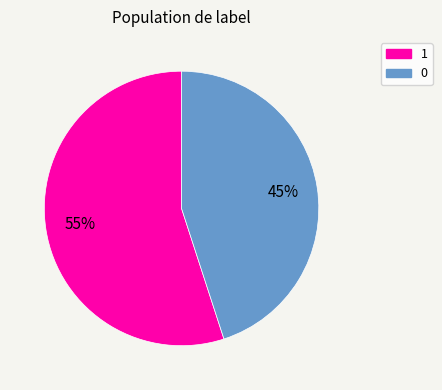

Approximately how many times larger is the value at 0 compared to 1?

0.8